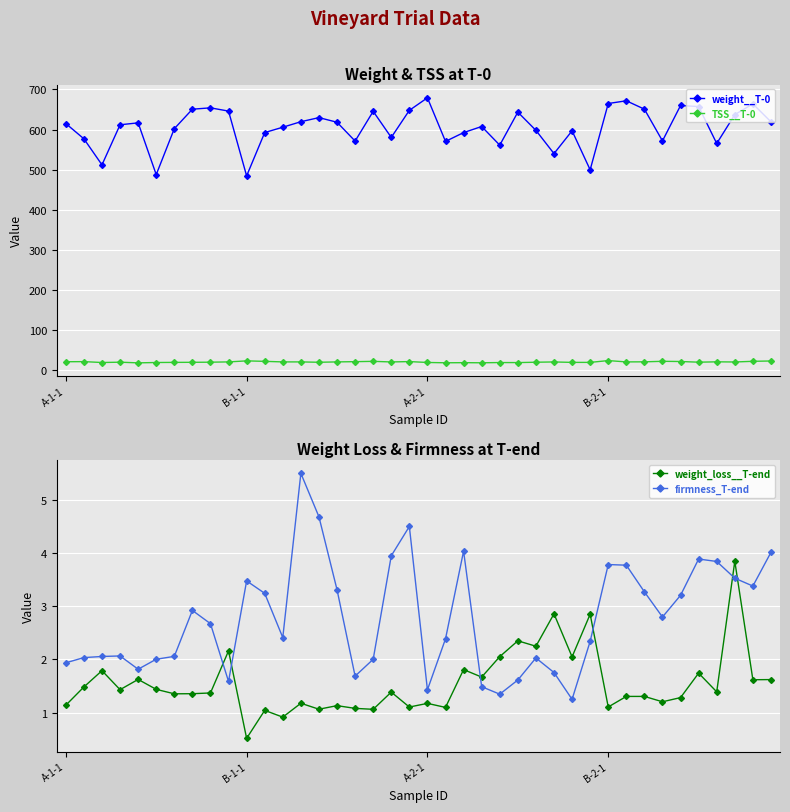

True or false: weight__T-0 and TSS__T-0 intersect in this chart.

False